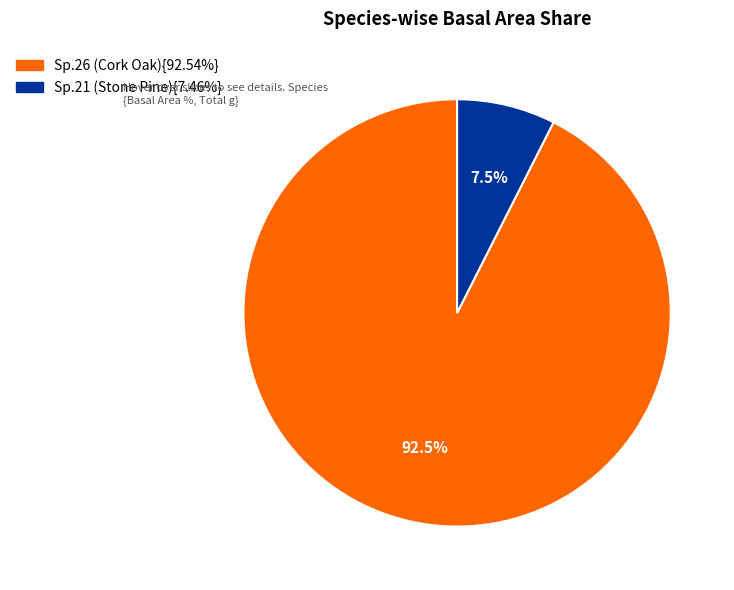

To the nearest percent, what is the average slice percentage?

50%